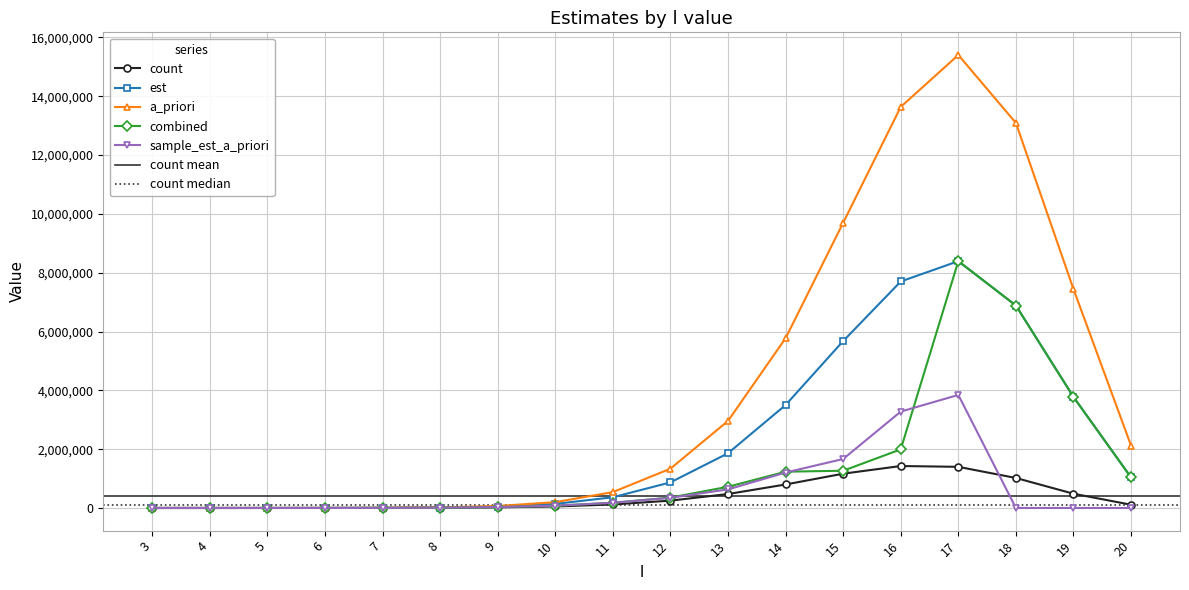

True or false: a_priori and sample_est_a_priori intersect in this chart.

False